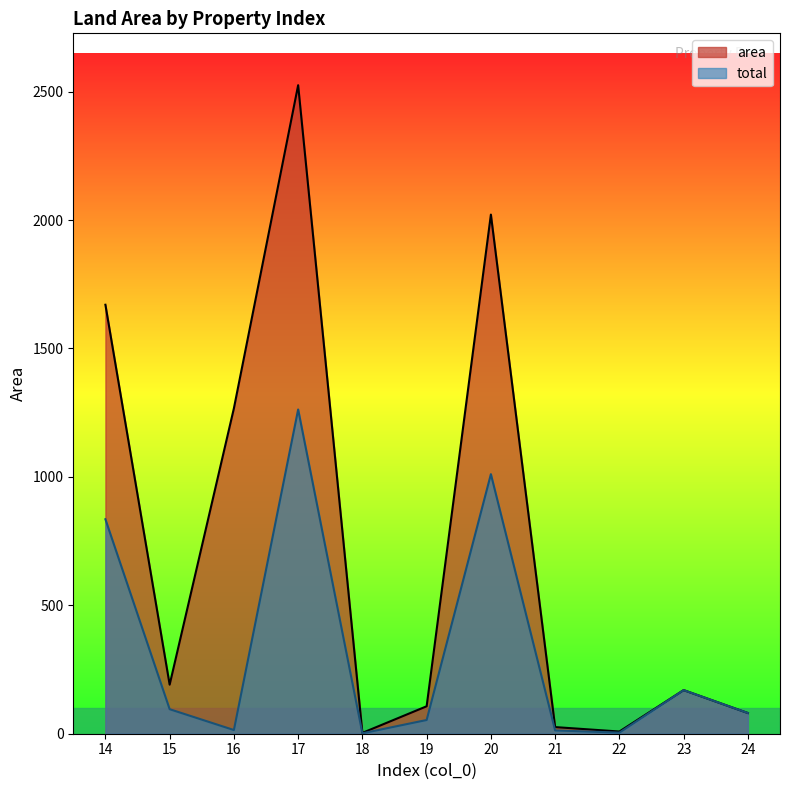

Which has a higher value, 20 or 16?

20